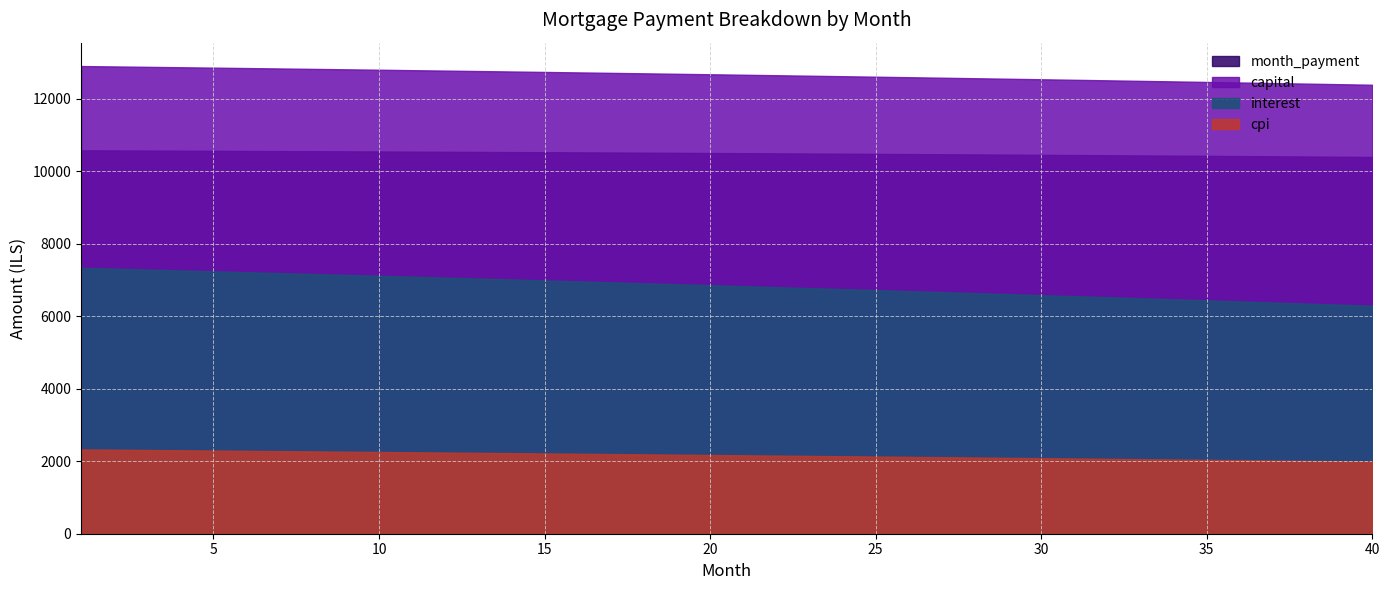

Rank the series by their maximum value, from highest to lowest.

capital, month_payment, interest, cpi